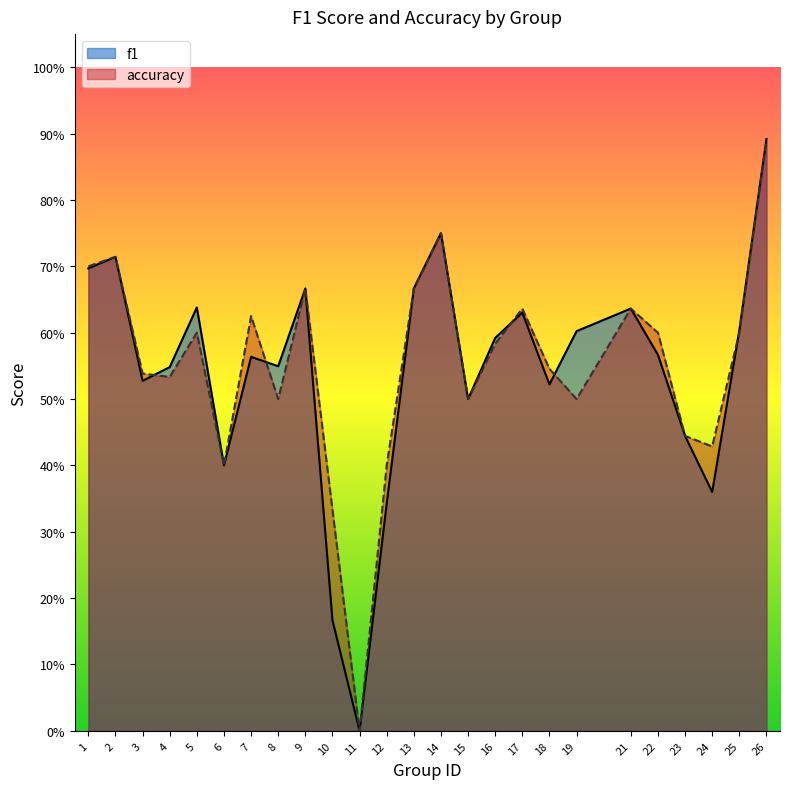

Which has a higher value, 3 or 26?

26